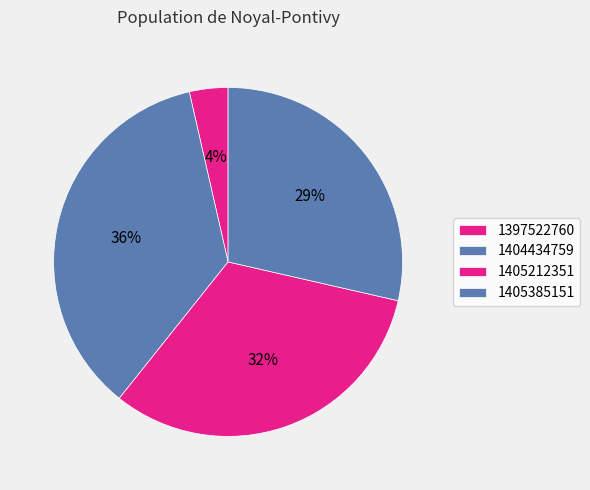

To the nearest percent, what is the combined percentage of 1405212351 and 1404434759?

68%